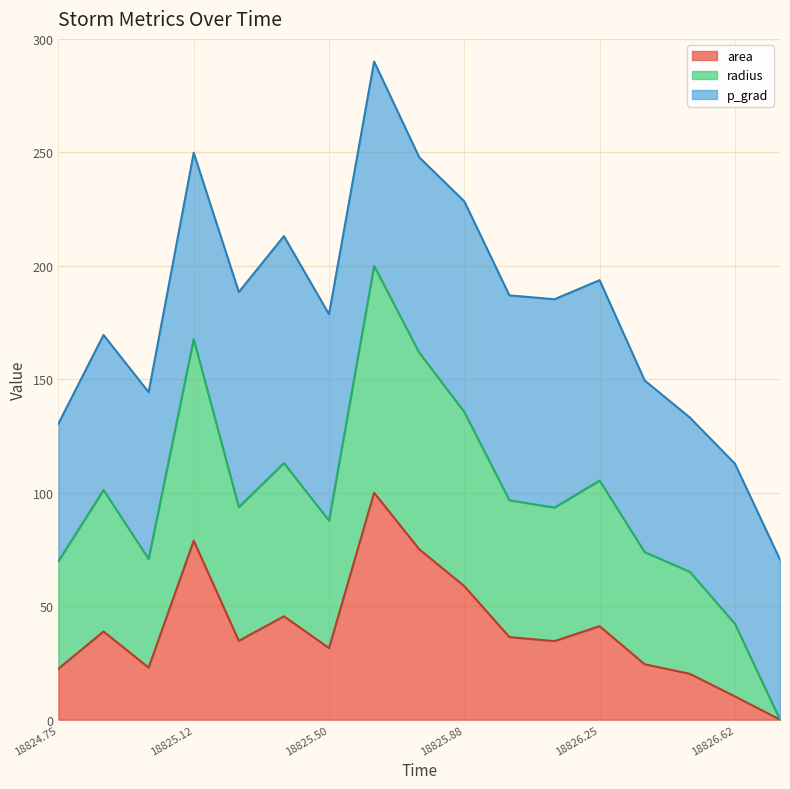

True or false: radius has more than 0 points higher than both neighbors.

True